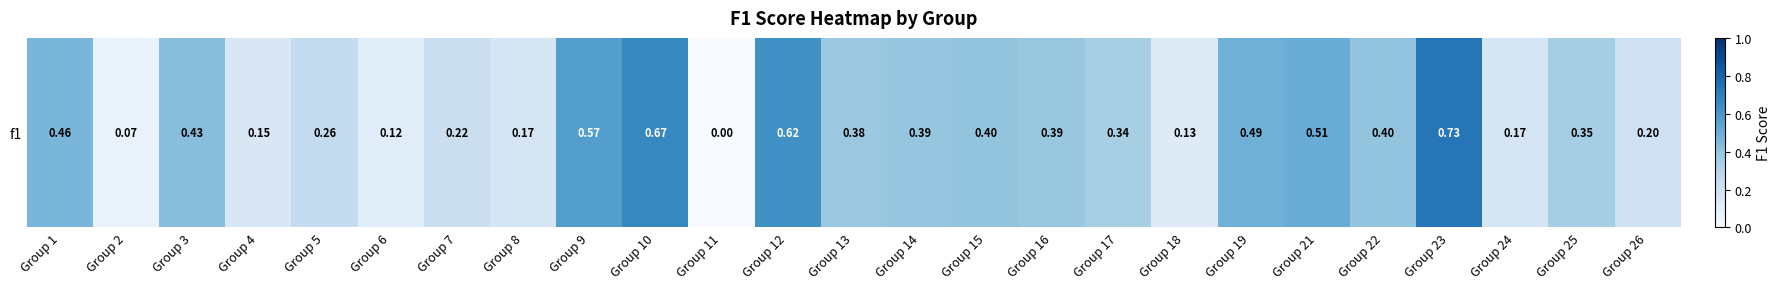

Reading left to right, transcribe all the data shown in this chart.

0.5	0.1	0.4	0.1	0.3	0.1	0.2	0.2	0.6	0.7	0.0	0.6	0.4	0.4	0.4	0.4	0.3	0.1	0.5	0.5	0.4	0.7	0.2	0.4	0.2